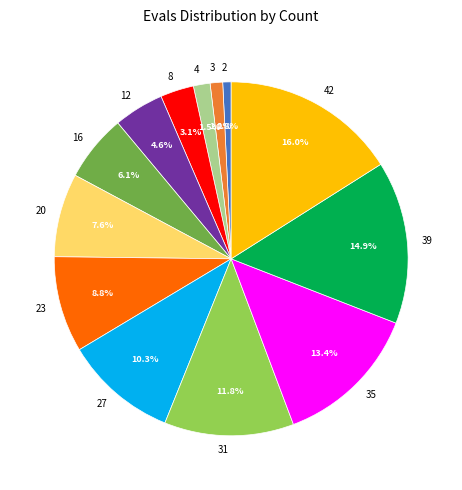

Which slice is the largest?

42